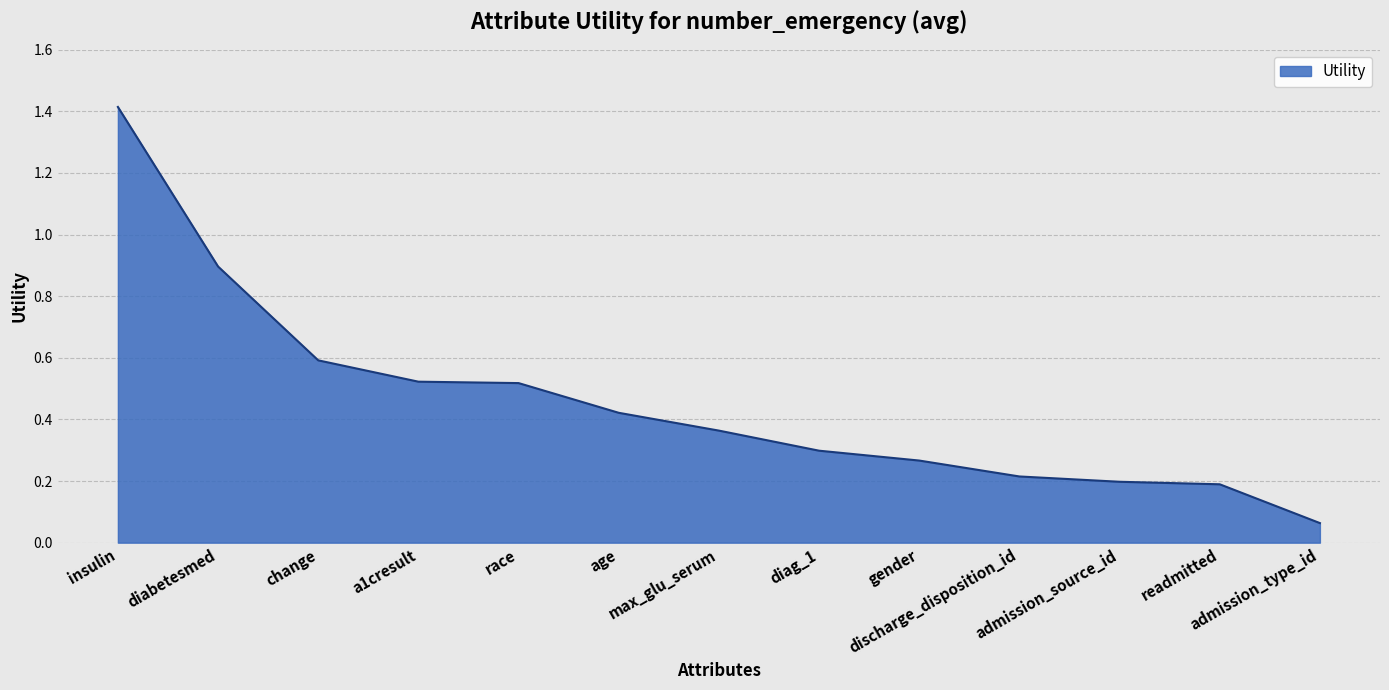

Does the chart have visible grid lines?

Yes